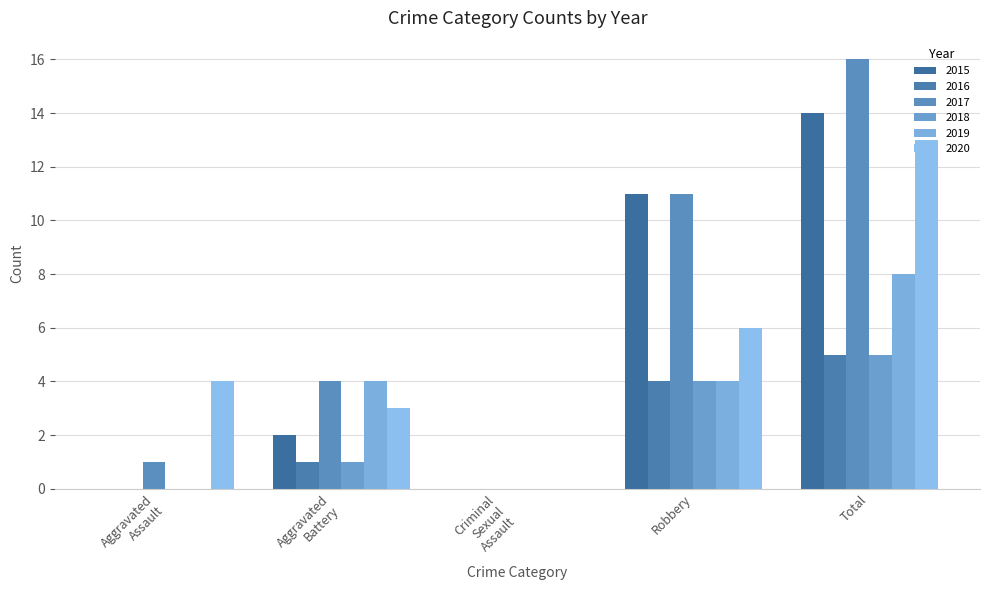

Count the number of data series in this chart.

6